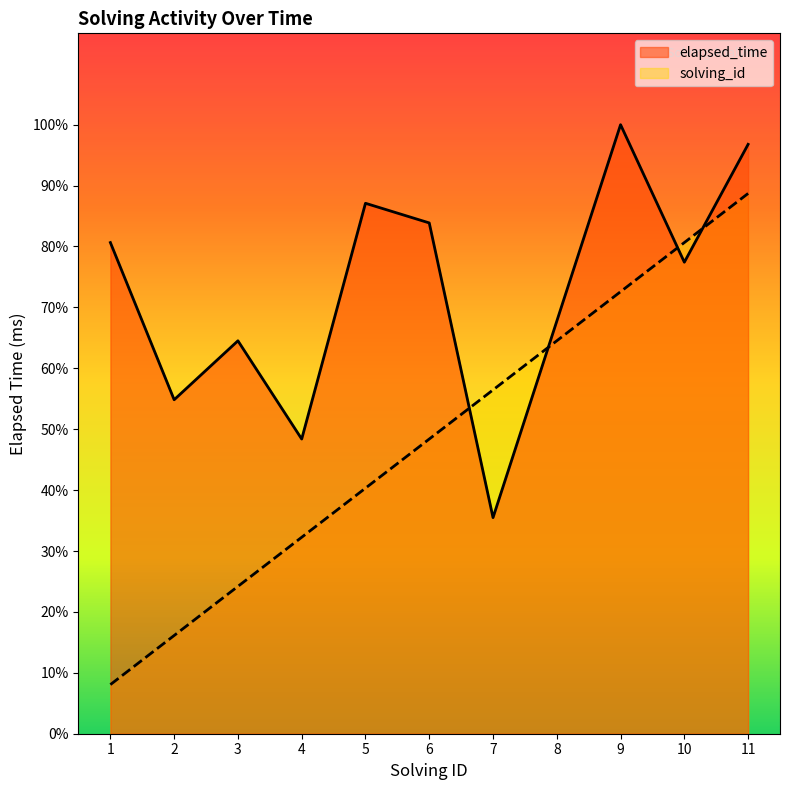

At which category is the sum across all series the highest?

11